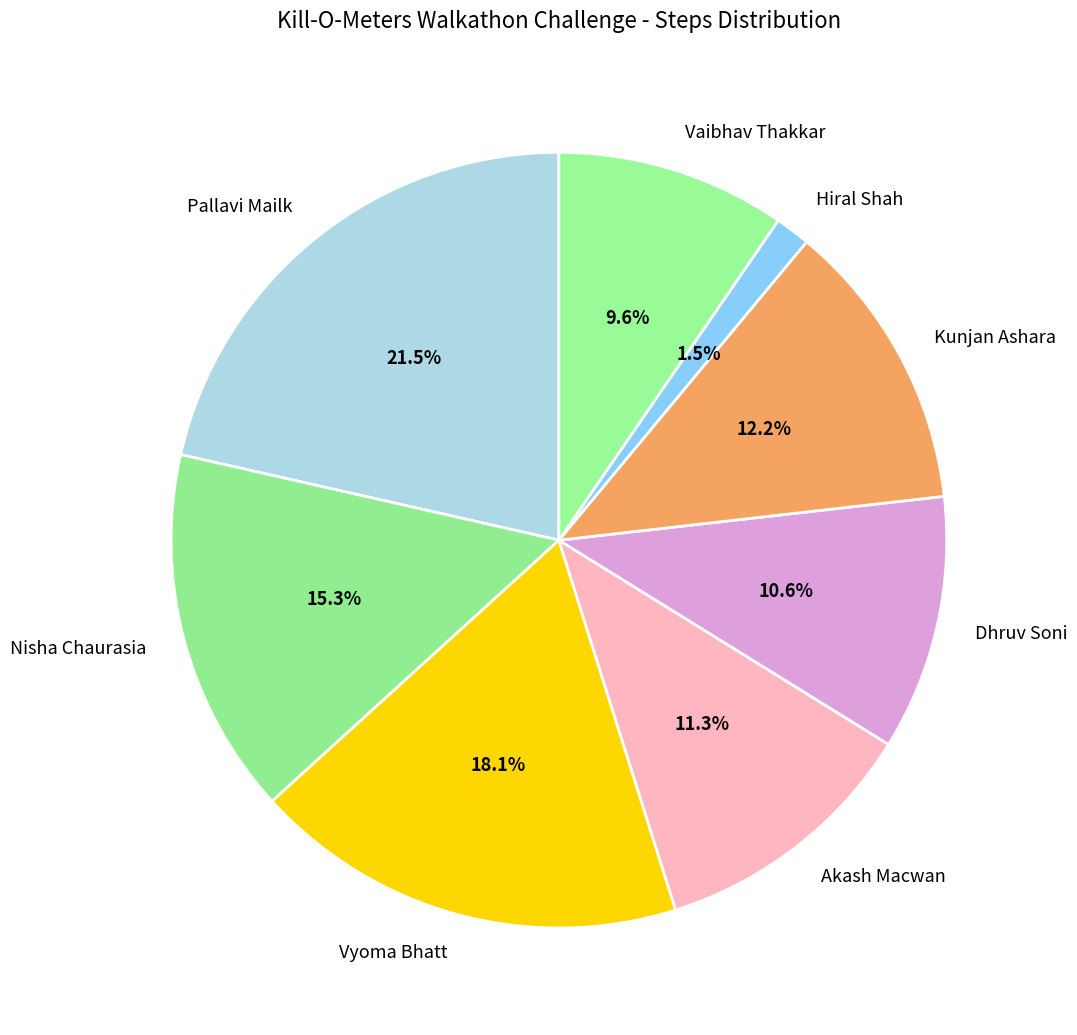

The Vaibhav Thakkar slice represents 18% of the pie. True or false?

False